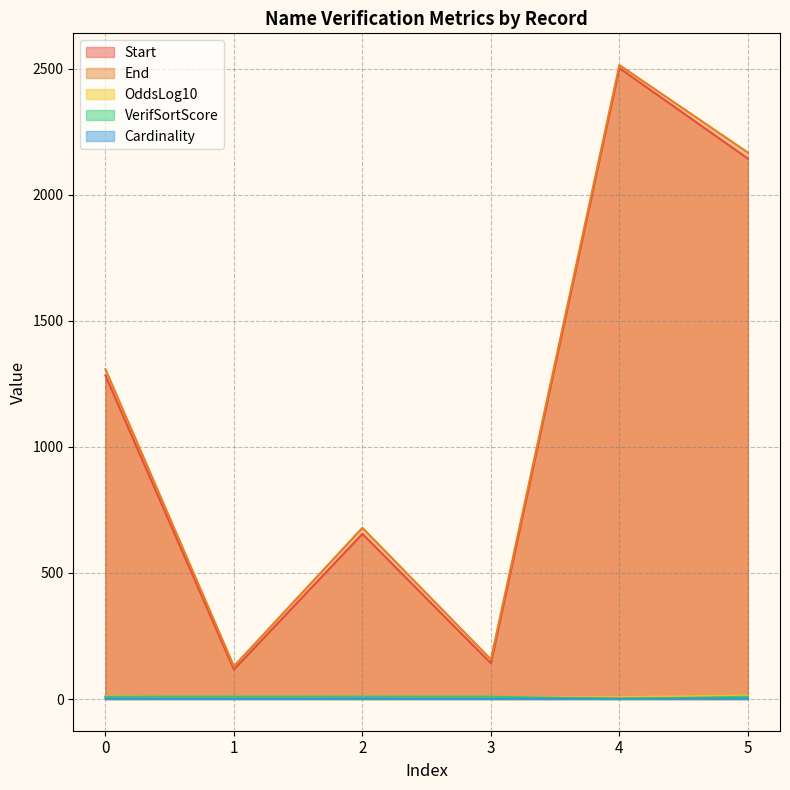

At which label does Start first exceed 1283?

4